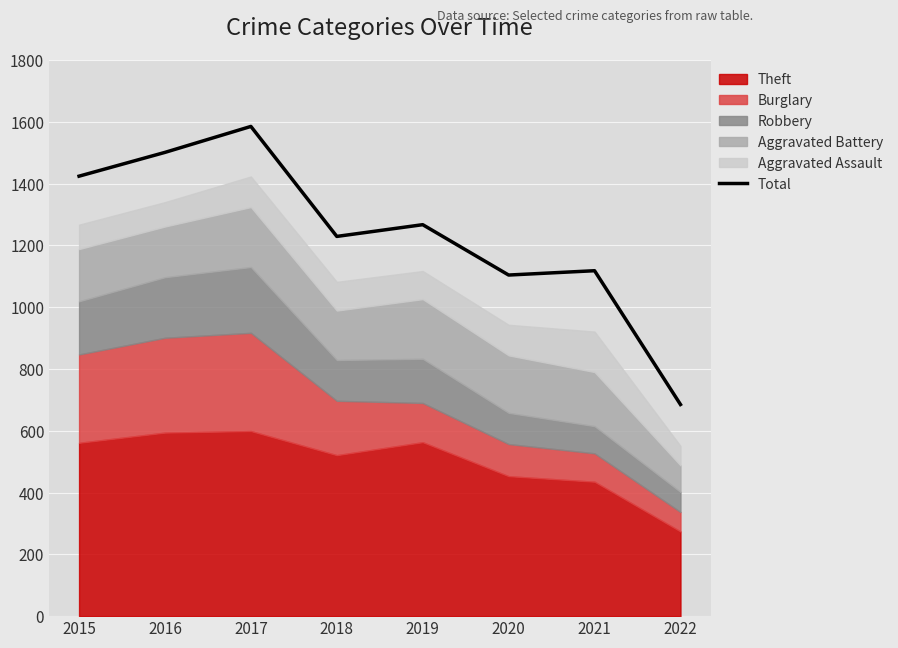

Rank the categories by value from lowest to highest.

2022, 2020, 2021, 2018, 2019, 2015, 2016, 2017